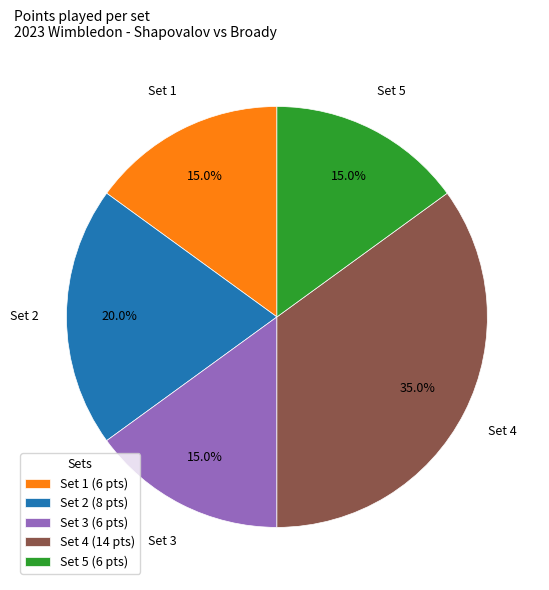

Do Set 5 and Set 1 together represent more than half of the pie?

No